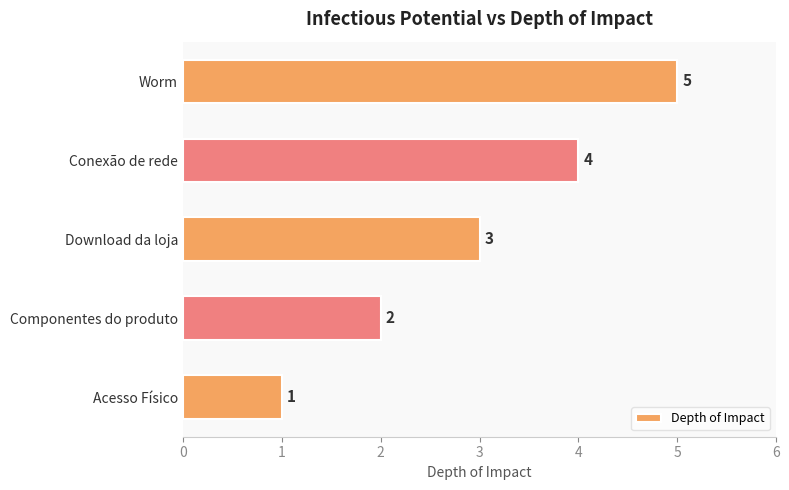

The chart shows a value of 5 at Download da loja. True or false?

False